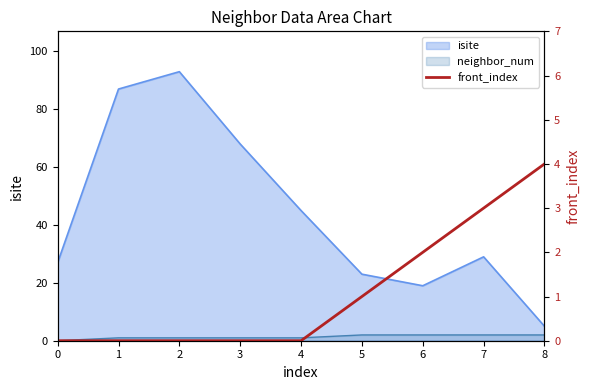

What is the change in value from 7 to 8?

+1